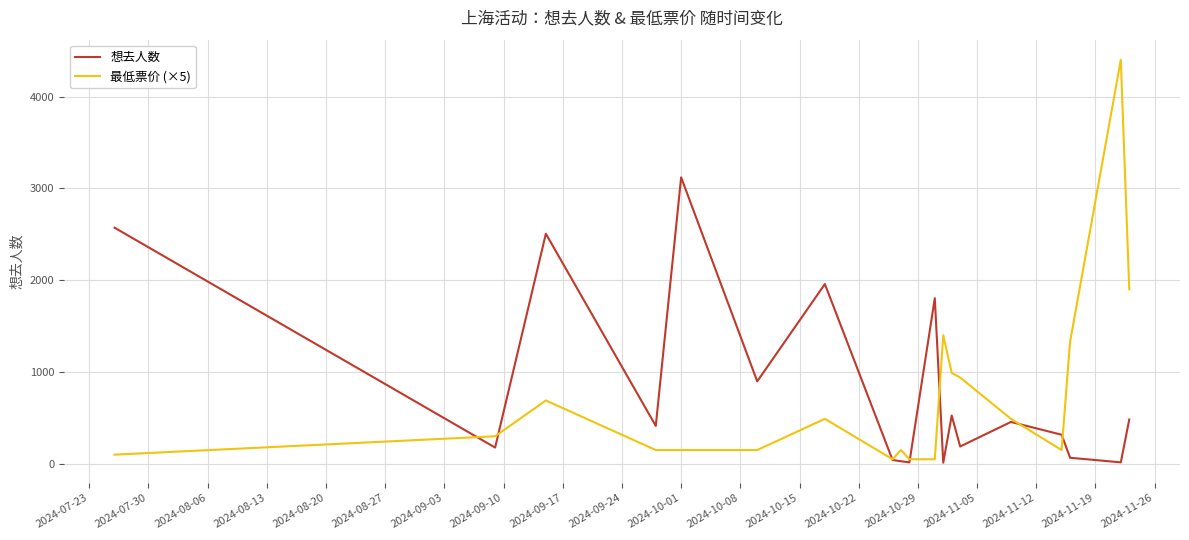

What is the highest value of the 想去人数 series?

3120.0